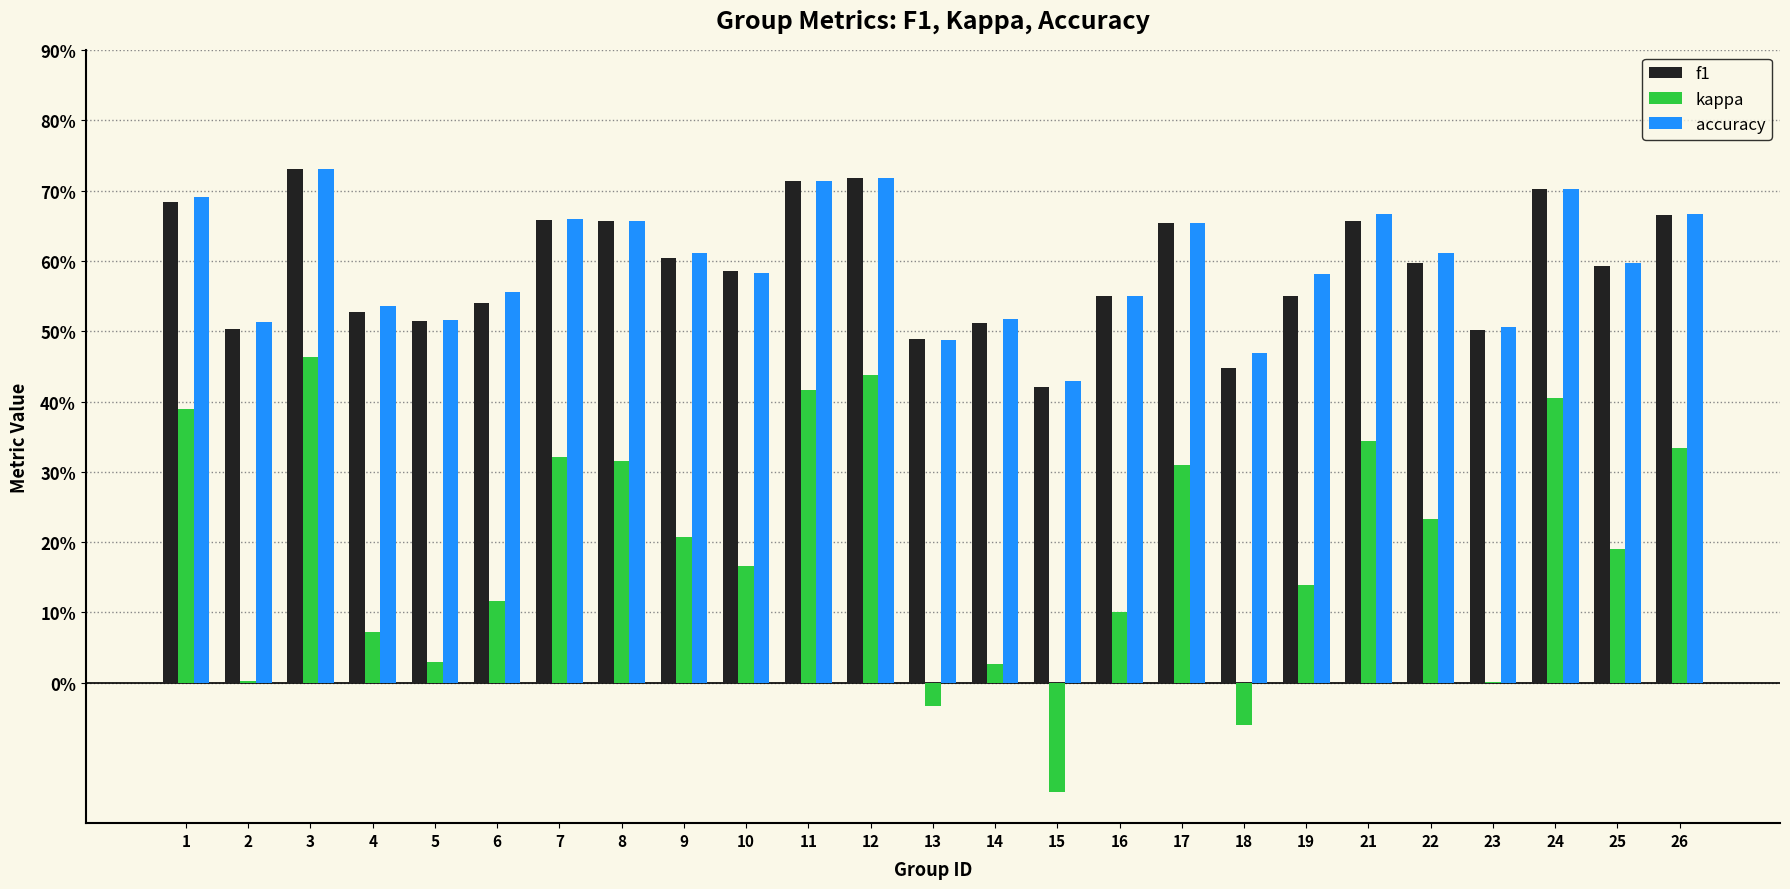

What is the average value of the accuracy series?

0.6